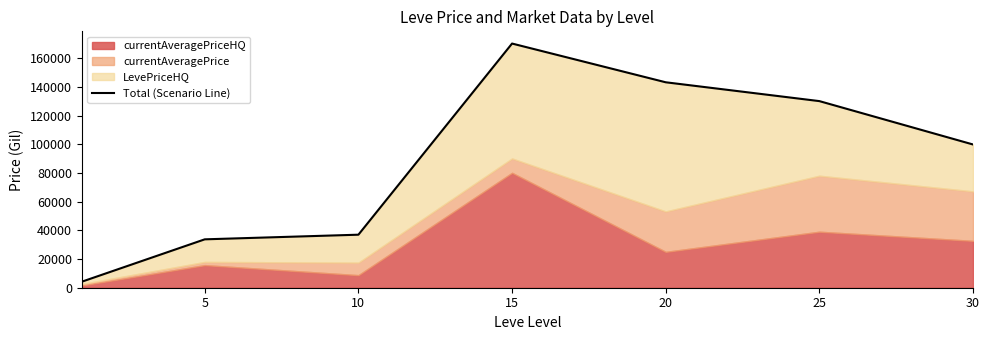

Approximately how many times larger is the value at 15 compared to 10?

4.6